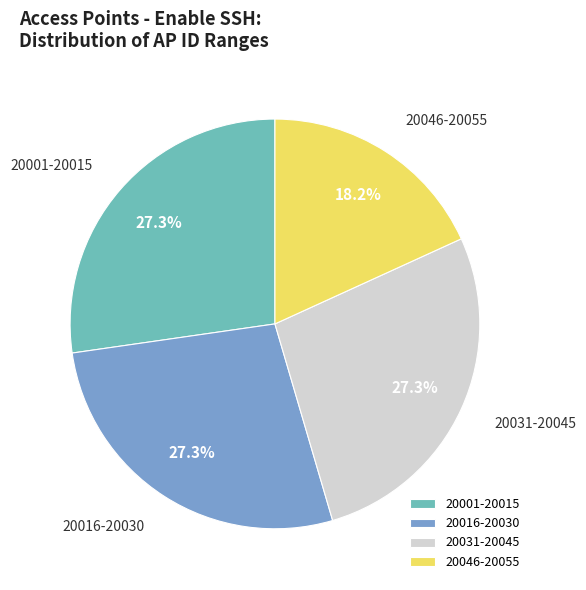

To the nearest percent, what is the average slice percentage?

25%